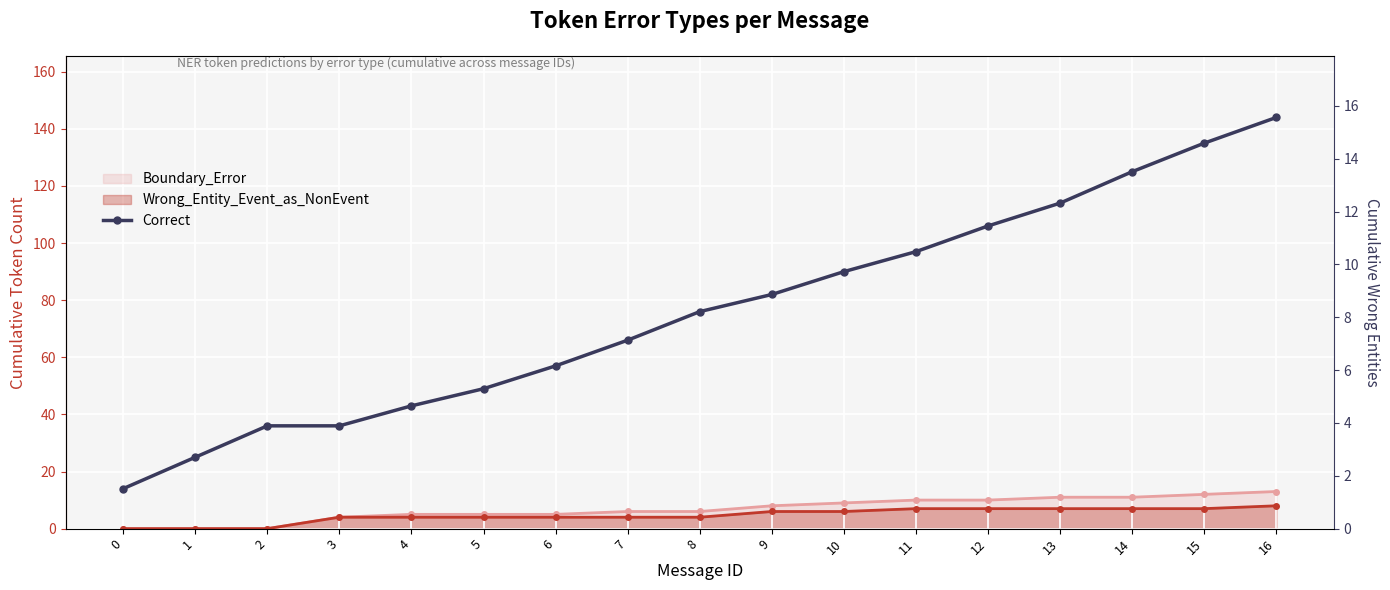

What is the ratio of the value at 3 to the value at 5?

0.7